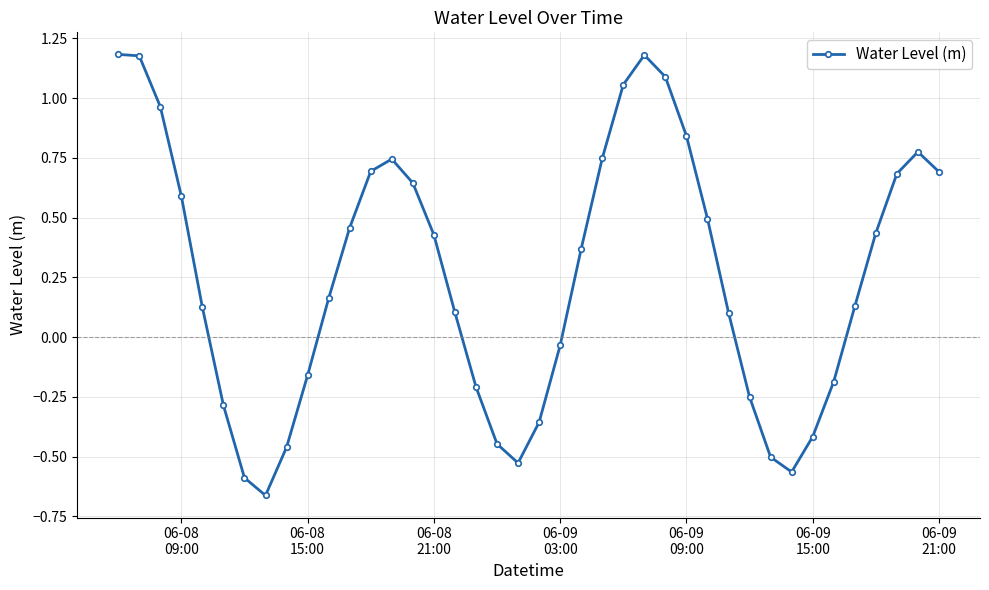

What is the difference between the second highest and minimum values?

1.8